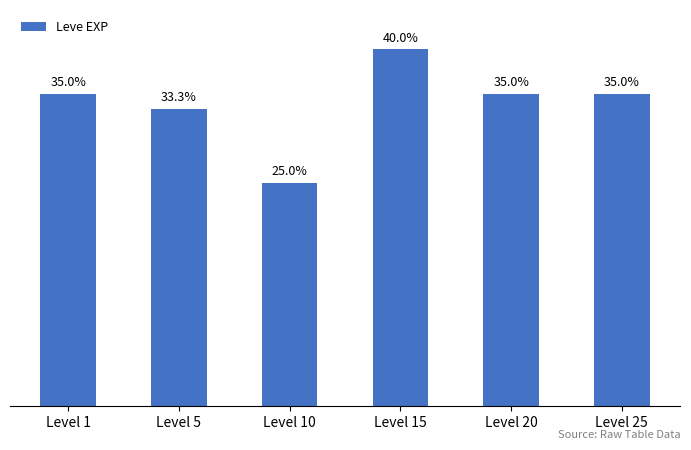

Between Level 15 and Level 20, which is larger?

Level 15